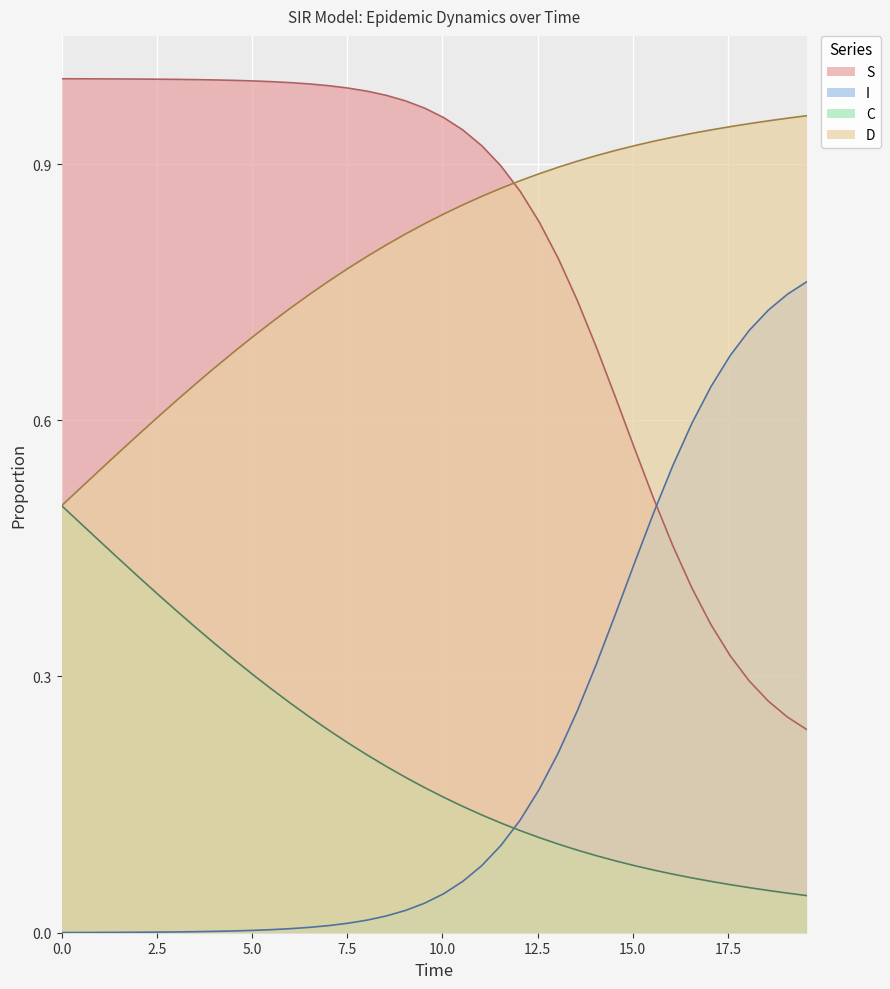

Rank the series by their maximum value, from lowest to highest.

C, I, D, S